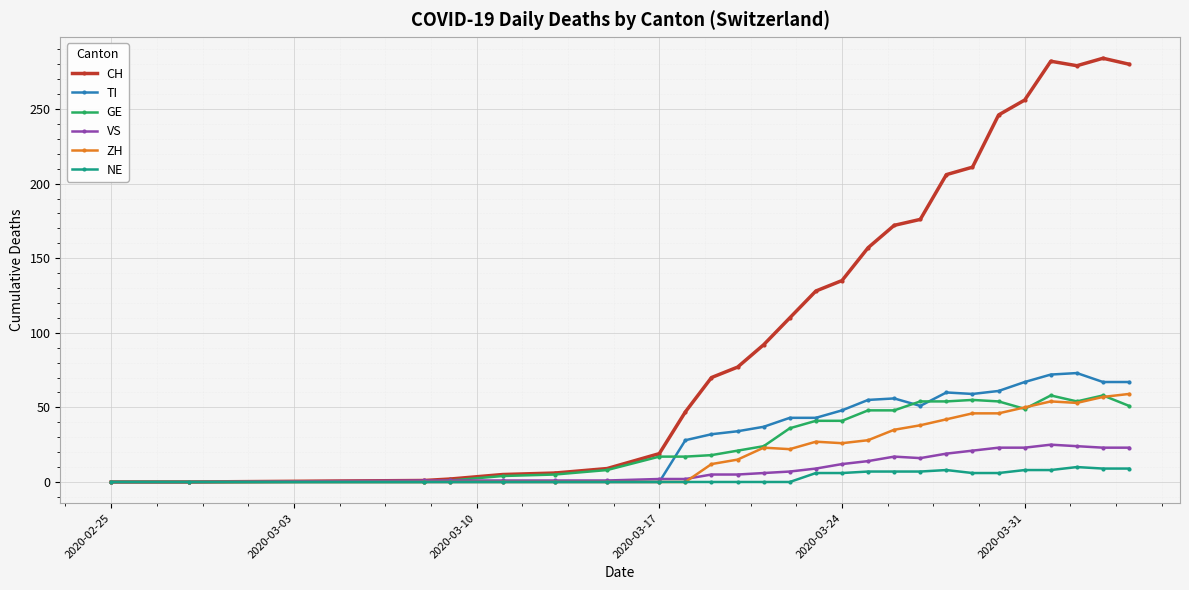

How many values in the ZH series are below 26?

13